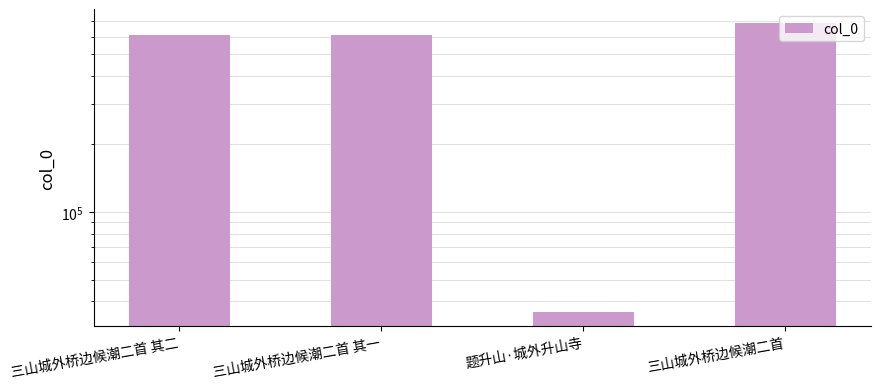

What is the difference between the maximum and minimum values?

650138